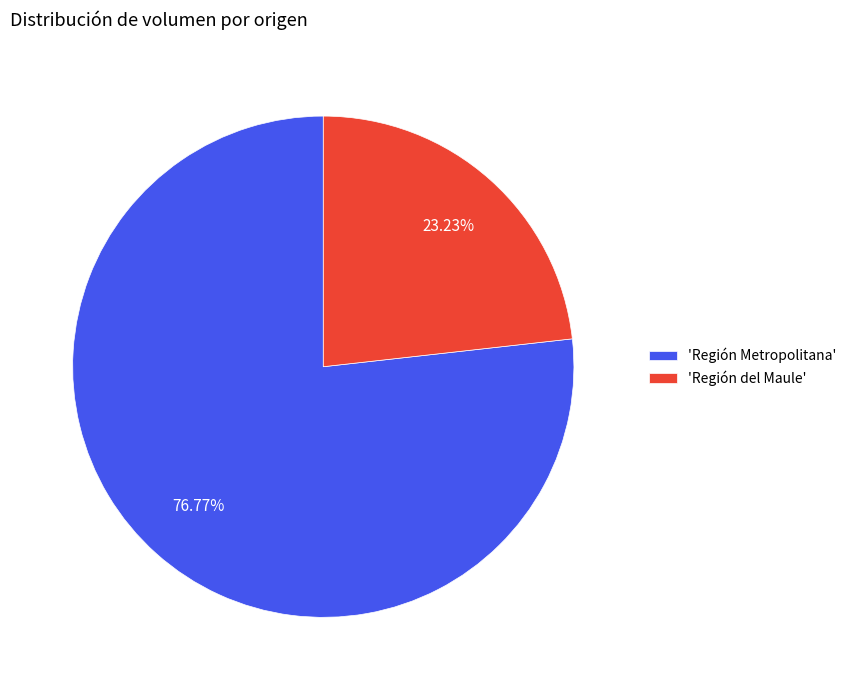

Approximately how many times larger is the value at 'Región Metropolitana' compared to 'Región del Maule'?

3.3